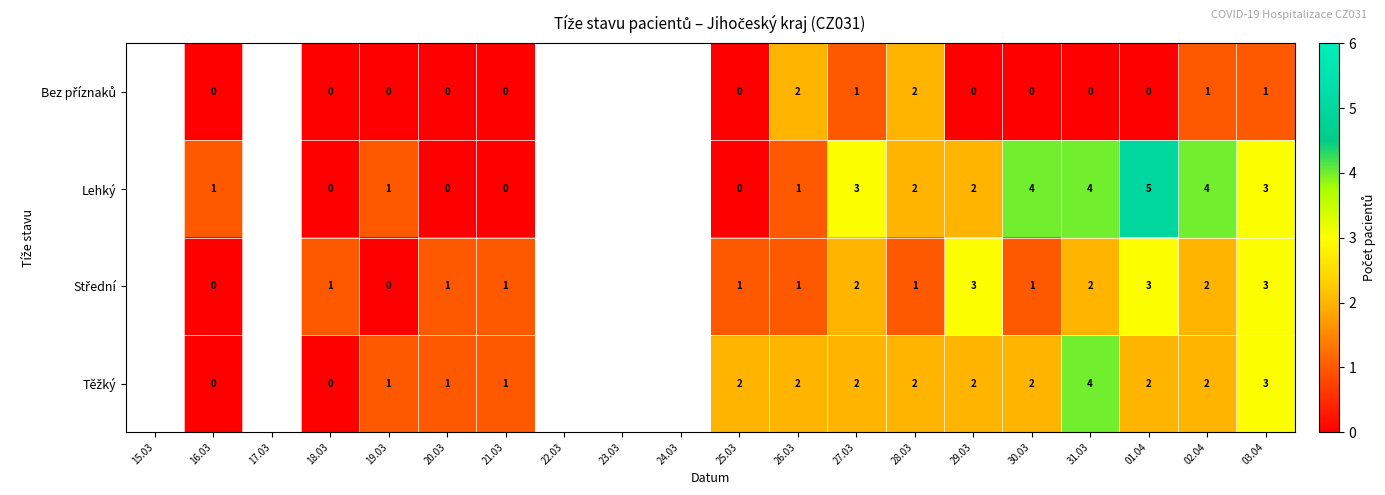

How many categories are shown in the chart?

20